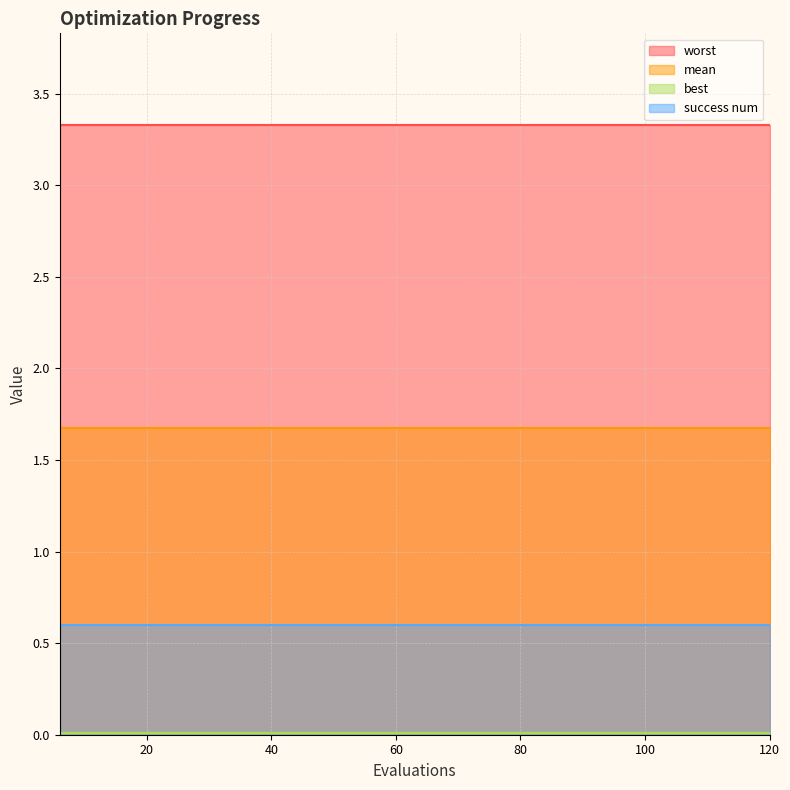

What is the average value of the worst series?

3.3